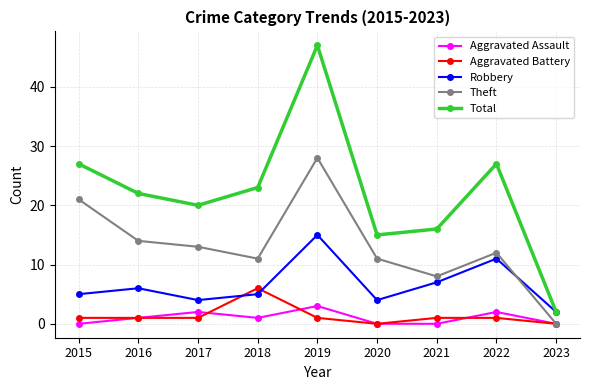

List the series in order of their peak value, highest first.

Total, Theft, Robbery, Aggravated Battery, Aggravated Assault